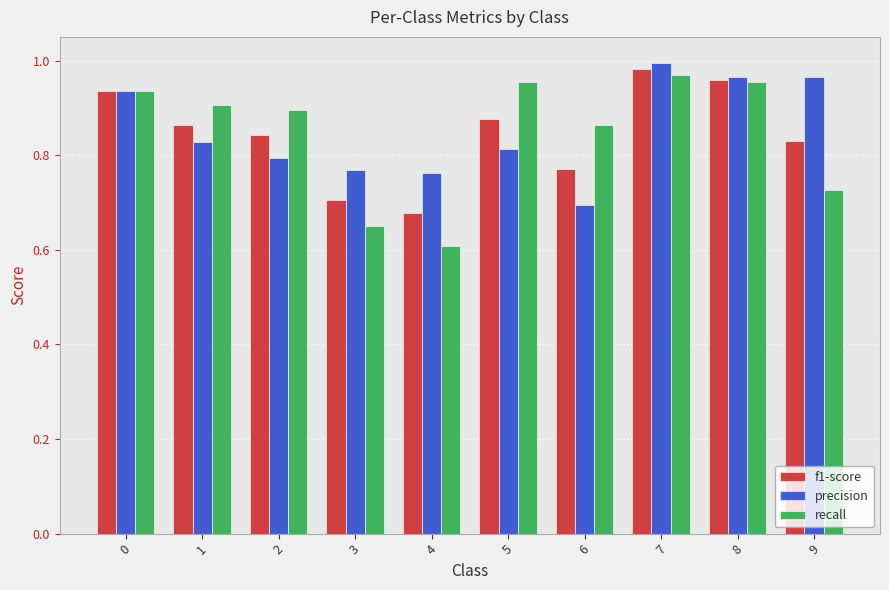

What is the total value across all series at 3?

2.1